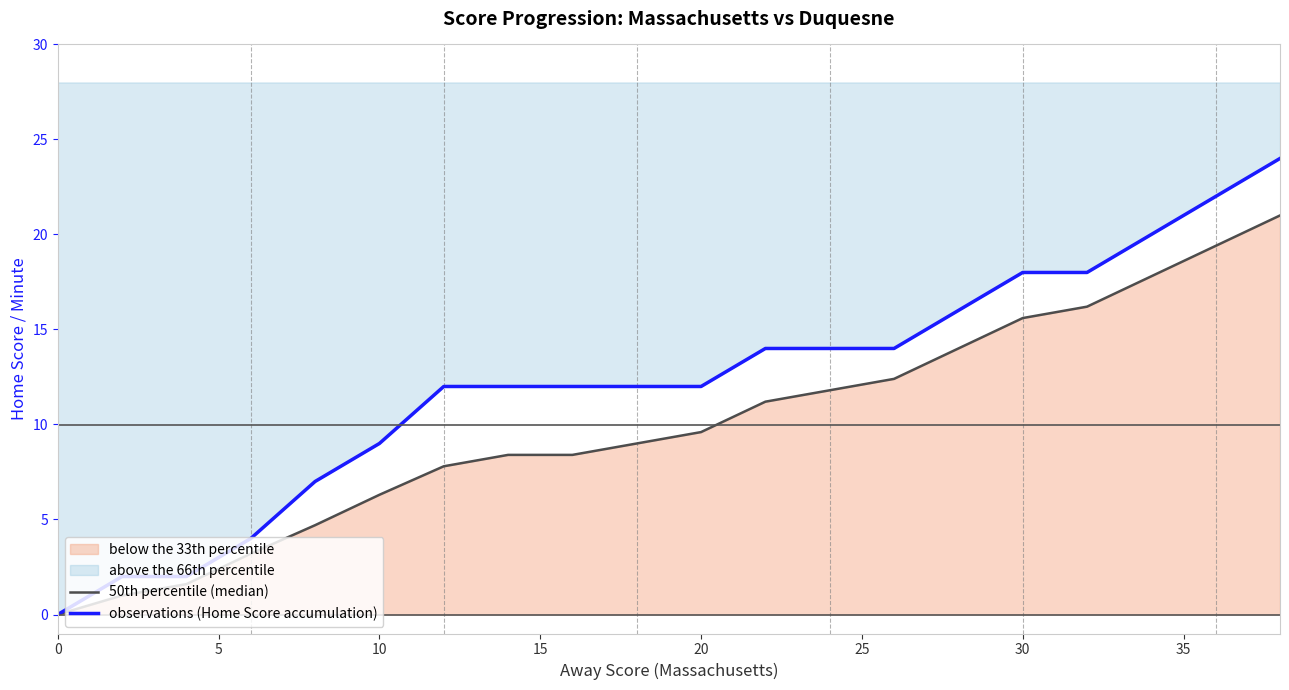

Reading left to right, transcribe all the data shown in this chart.

50th percentile (median): 0.0	1.0	1.6	3.2	4.7	6.3	7.8	8.4	8.4	9.0	9.6	11.2	11.8	12.4	14.0	15.6	16.2	17.8	19.4	21.0
observations (Home Score accumulation): 0.0	2.0	2.0	4.0	7.0	9.0	12.0	12.0	12.0	12.0	12.0	14.0	14.0	14.0	16.0	18.0	18.0	20.0	22.0	24.0